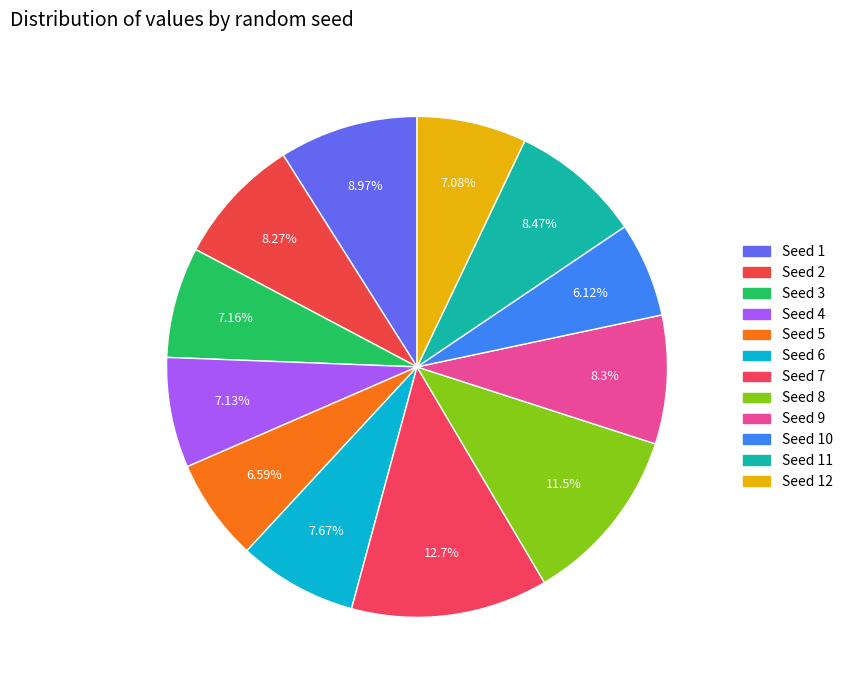

How many segments does this pie chart have?

12